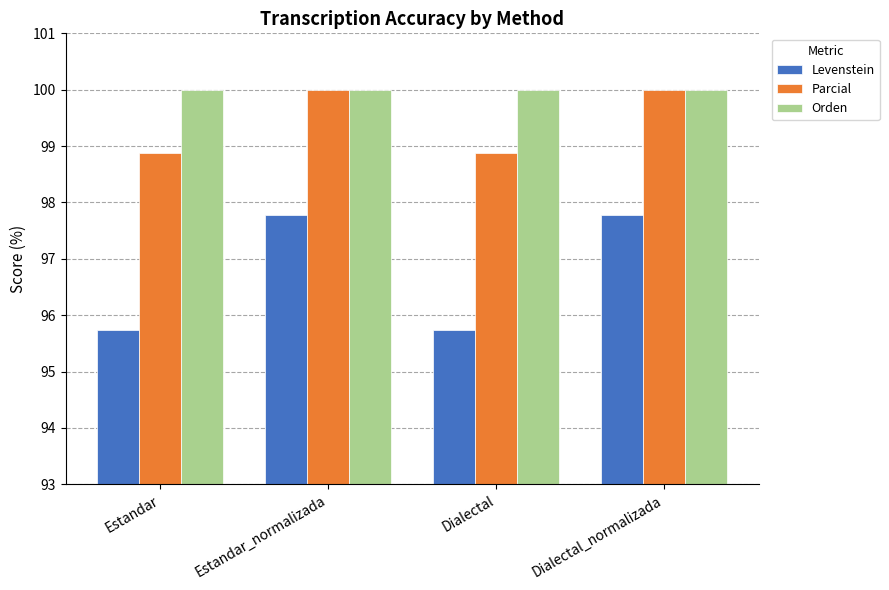

Reading left to right, list all the values displayed in this chart.

Levenstein: Estandar=95.7	Estandar_normalizada=97.8	Dialectal=95.7	Dialectal_normalizada=97.8
Parcial: Estandar=98.9	Estandar_normalizada=100.0	Dialectal=98.9	Dialectal_normalizada=100.0
Orden: Estandar=100.0	Estandar_normalizada=100.0	Dialectal=100.0	Dialectal_normalizada=100.0